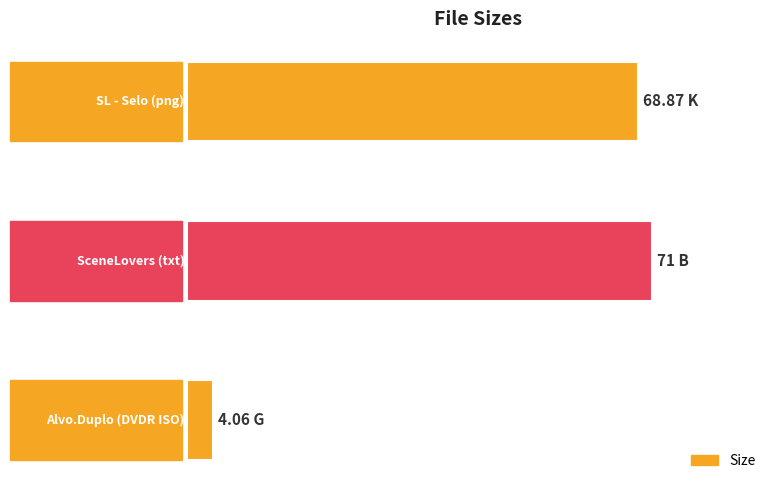

Does the chart contain any negative values?

No